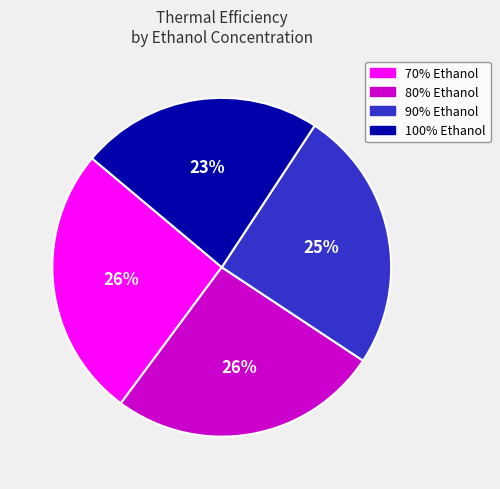

To the nearest percent, what portion does 100% Ethanol represent?

23%